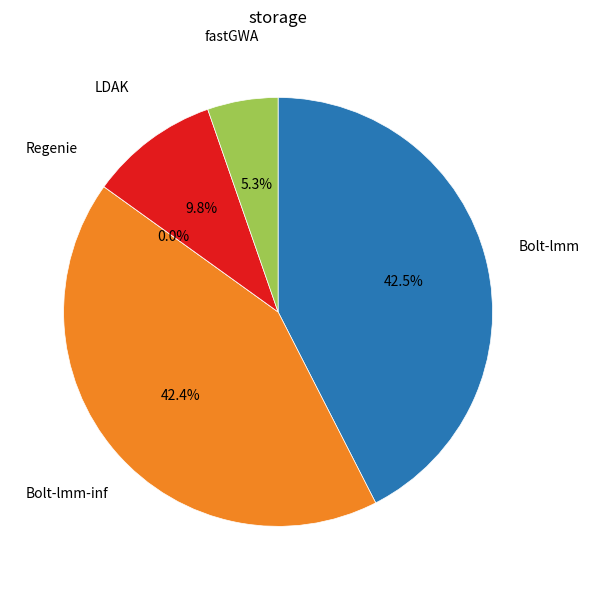

To the nearest percent, what percentage of the pie is Bolt-lmm-inf?

42%